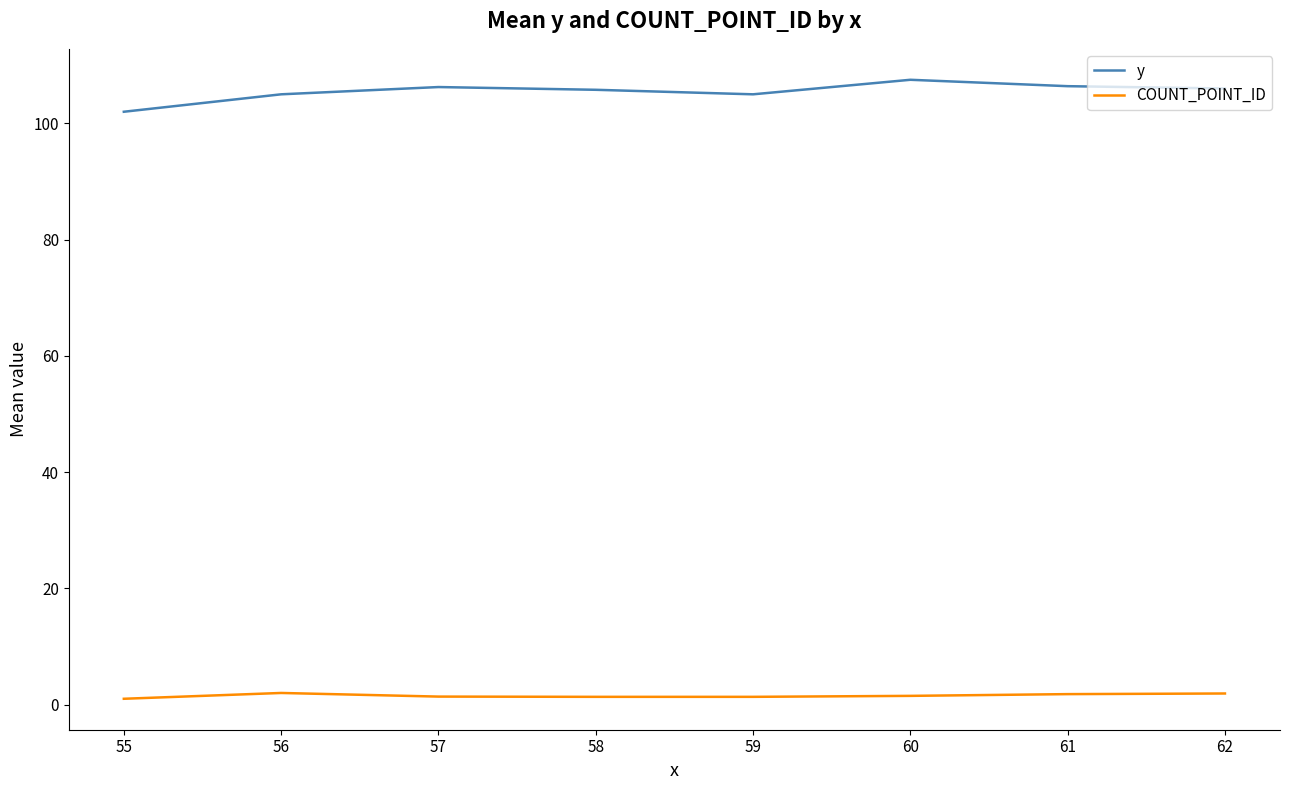

Which series has the largest total across all categories?

y